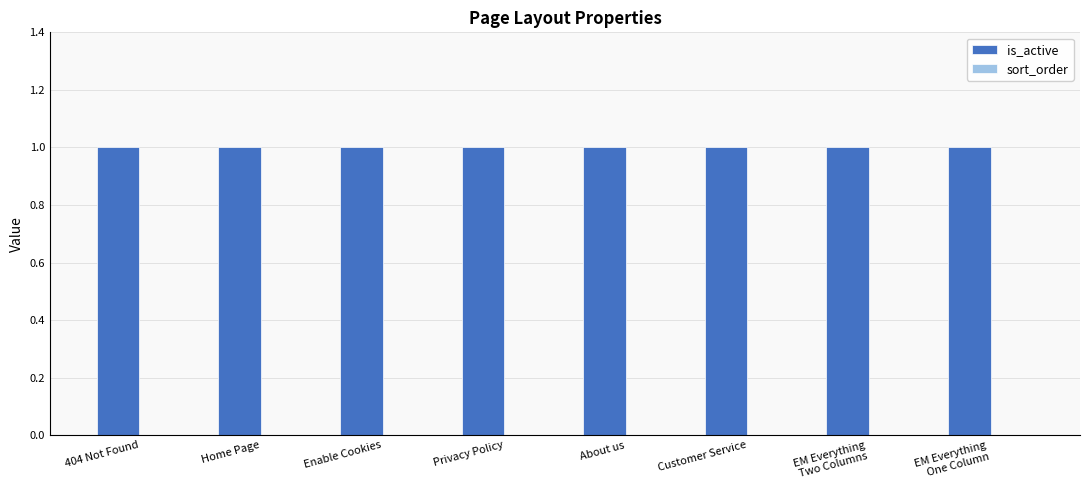

Between Customer Service and EM Everything
Two Columns, which is larger?

Customer Service